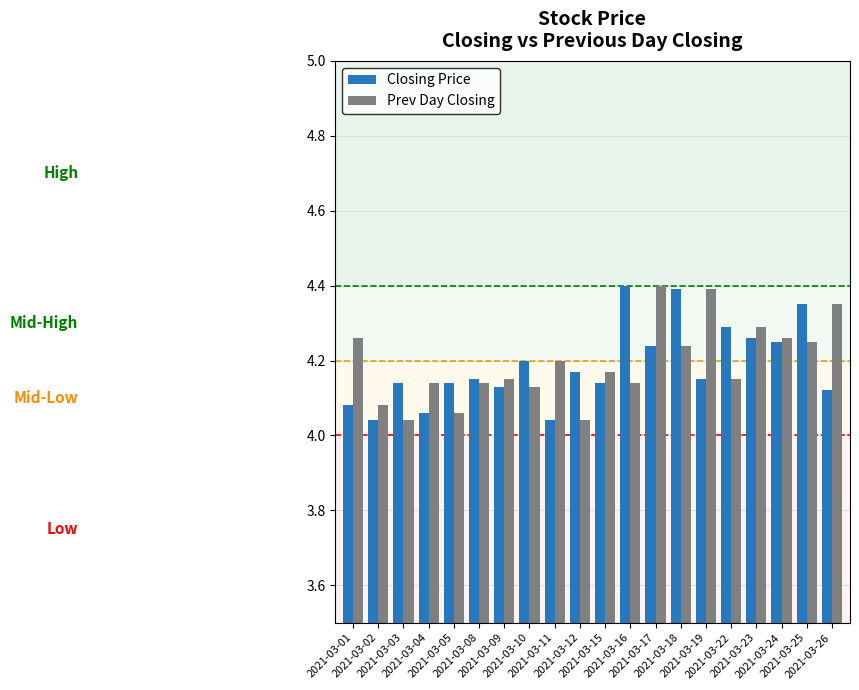

What is the sum of all Closing Price values?

83.7